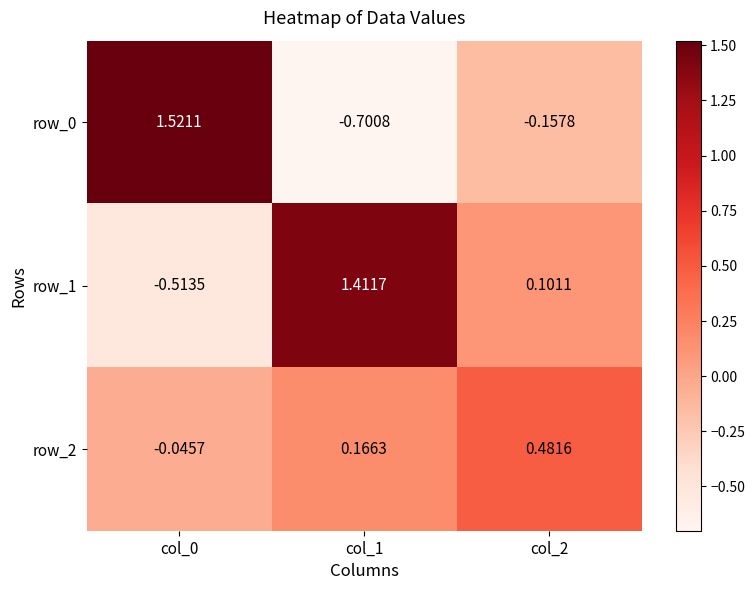

Is the value of row_1 at col_0 greater than the value of row_2 at col_2?

No